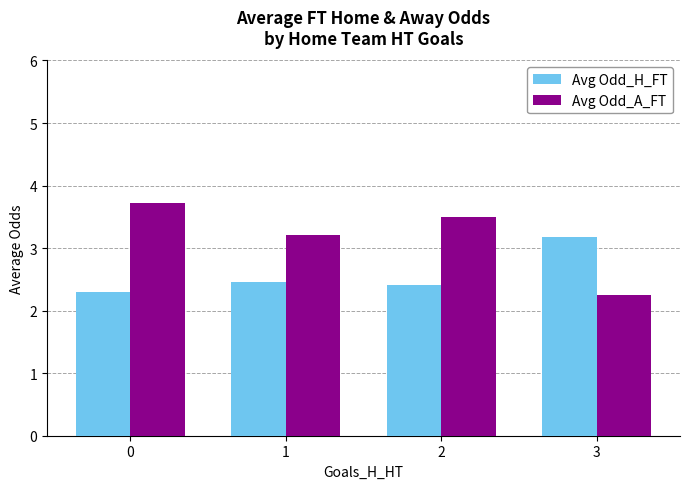

What is the sum of the Avg Odd_H_FT values at 0 and 1?

4.8